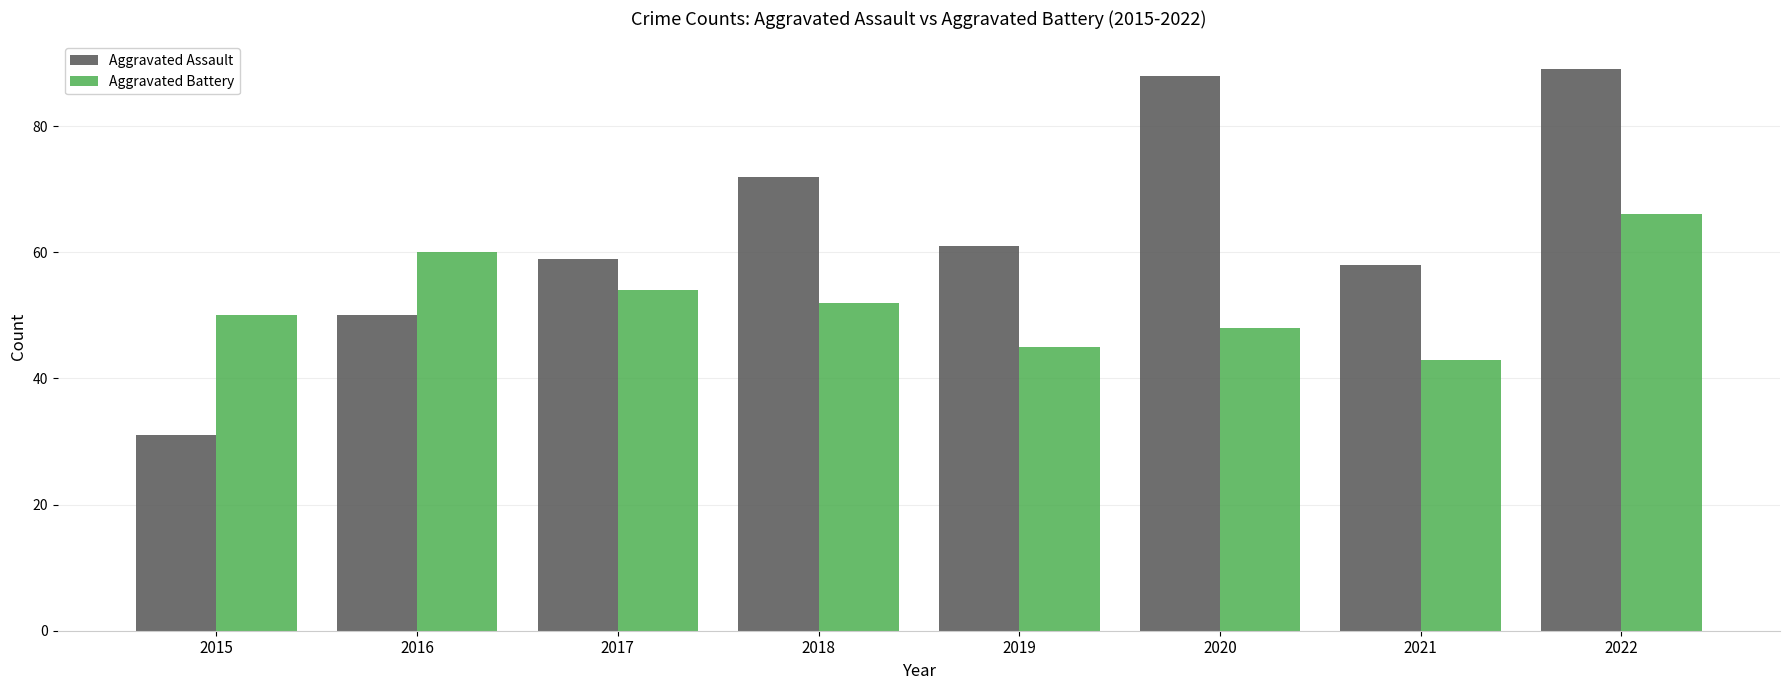

Reading left to right, transcribe all the data shown in this chart.

Aggravated Assault: 2015=31	2016=50	2017=59	2018=72	2019=61	2020=88	2021=58	2022=89
Aggravated Battery: 2015=50	2016=60	2017=54	2018=52	2019=45	2020=48	2021=43	2022=66